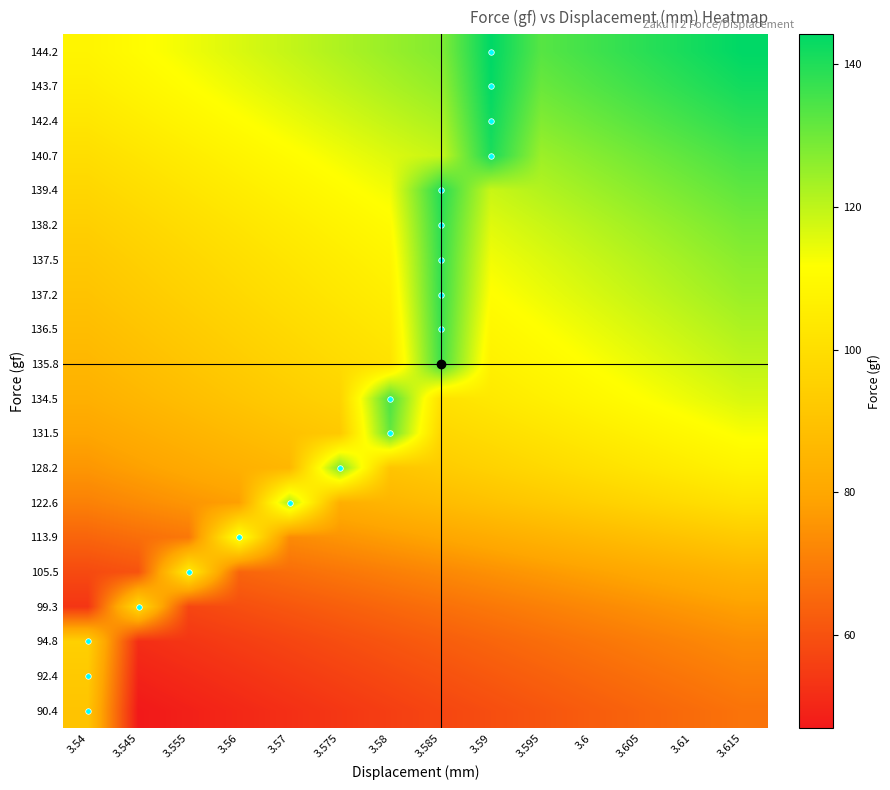

At 3.585, list the series in order from smallest to largest.

90.4, 92.4, 94.8, 99.3, 105.5, 113.9, 122.6, 128.2, 131.5, 134.5, 140.7, 142.4, 143.7, 144.2, 135.8, 136.5, 137.2, 137.5, 138.2, 139.4